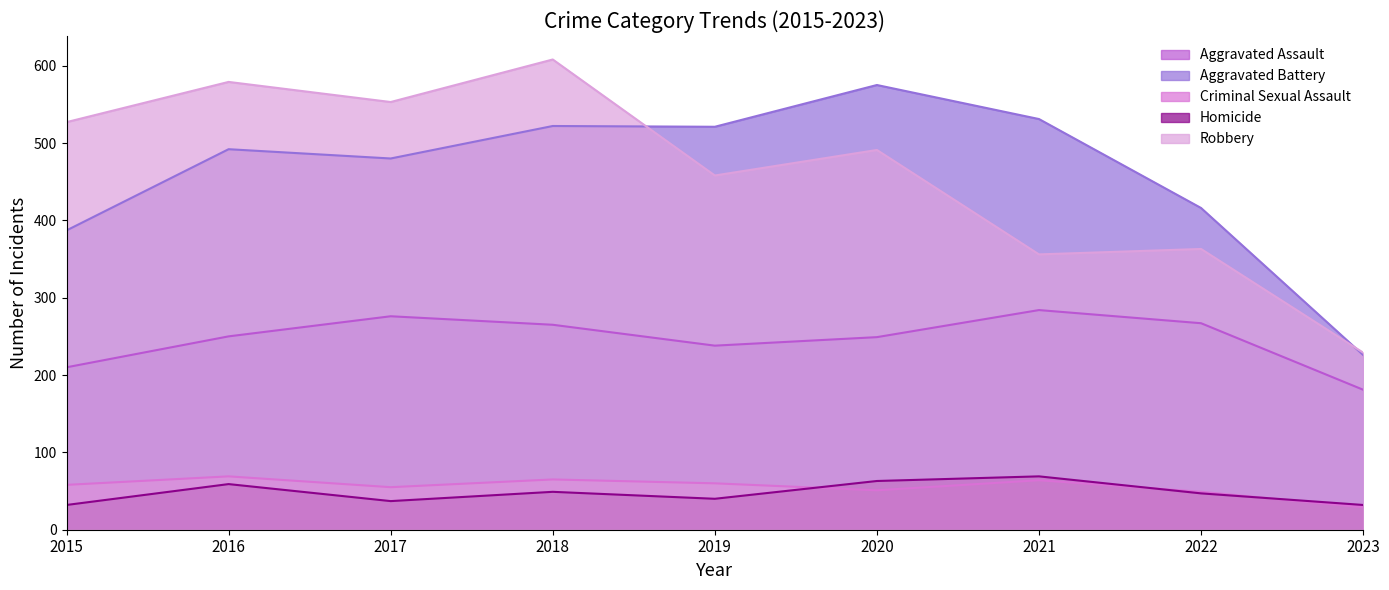

Reading left to right, transcribe all the data shown in this chart.

Aggravated Assault: 210	250	276	265	238	249	284	267	181
Aggravated Battery: 387	492	480	522	521	575	531	416	226
Criminal Sexual Assault: 58	69	55	65	60	51	64	49	29
Homicide: 32	59	37	49	40	63	69	47	32
Robbery: 527	579	553	608	458	491	356	363	229